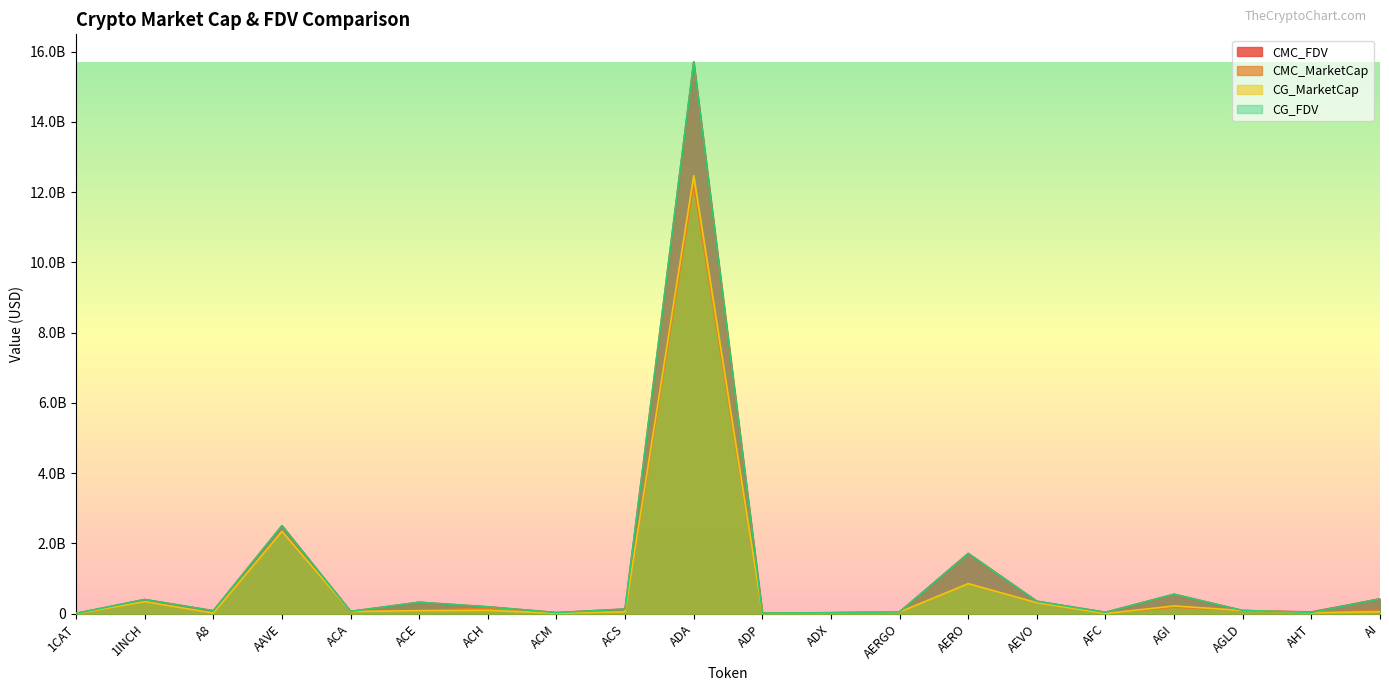

What position from the right is 1CAT?

20